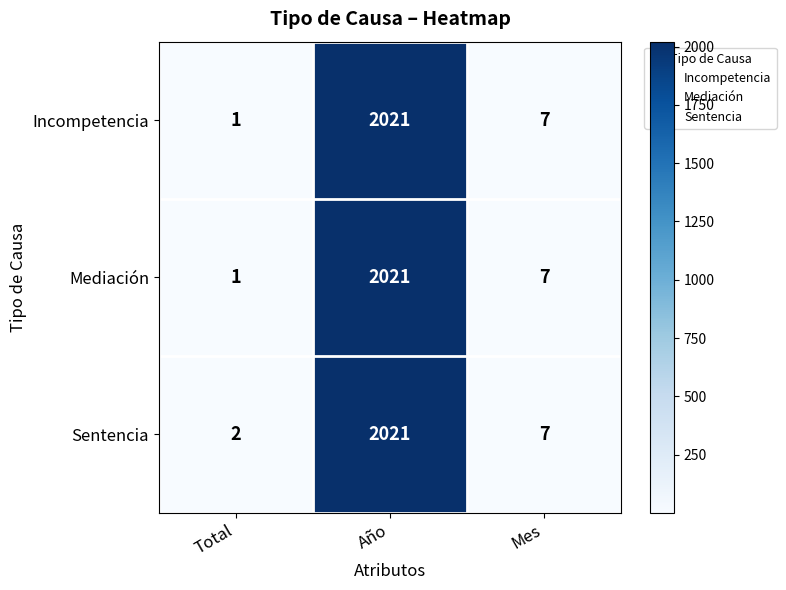

At which category is the sum across all series the highest?

Año